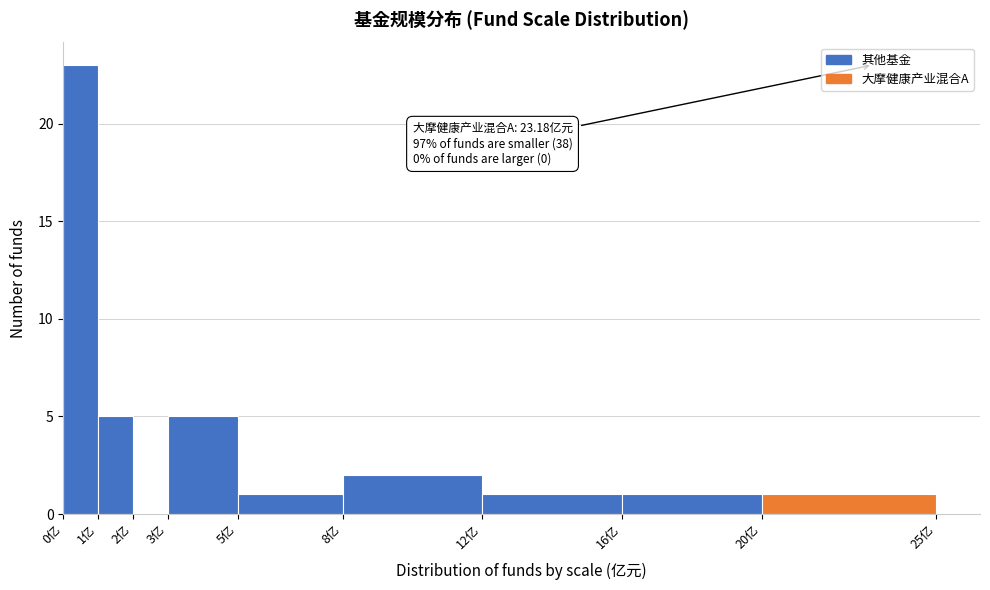

Over which range of the x-axis is the bar tallest?

0 to 1